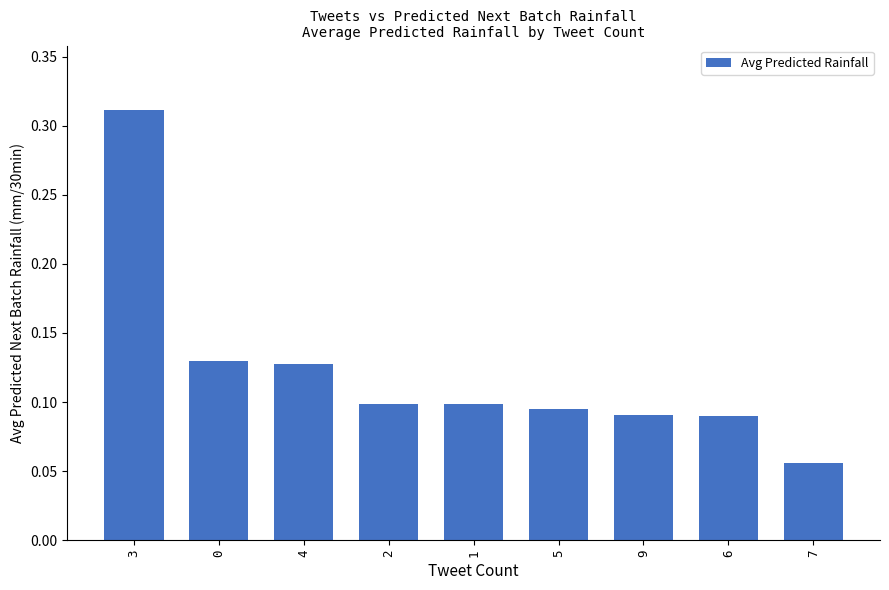

Which label corresponds to the largest value in the chart?

3